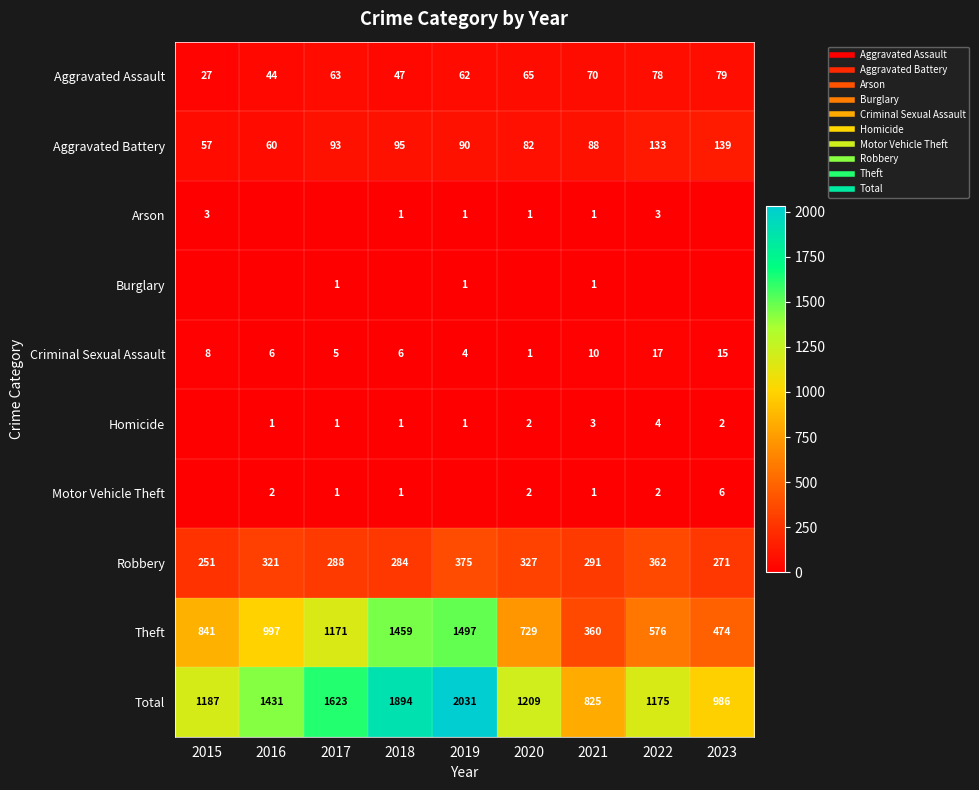

Rank the series at 2022 from highest to lowest value.

Total, Theft, Robbery, Aggravated Battery, Aggravated Assault, Criminal Sexual Assault, Homicide, Arson, Motor Vehicle Theft, Burglary